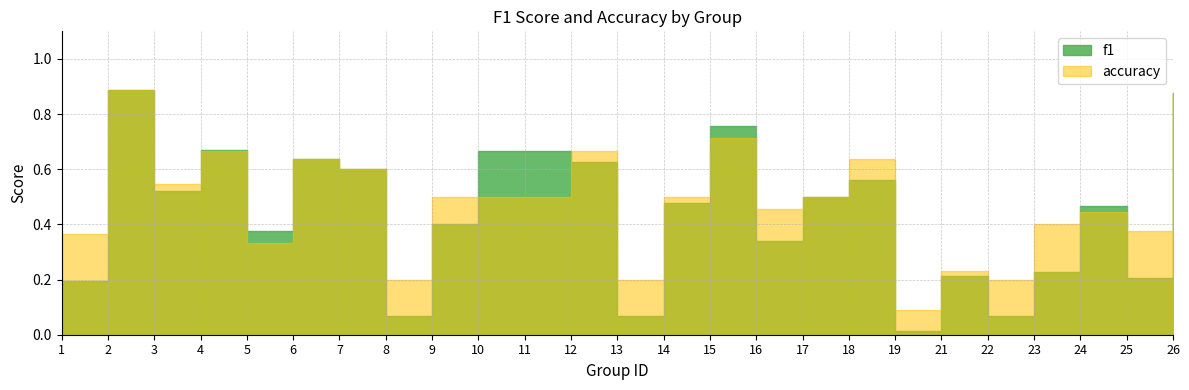

The value of f1 at 12 is 0.6. True or false?

True